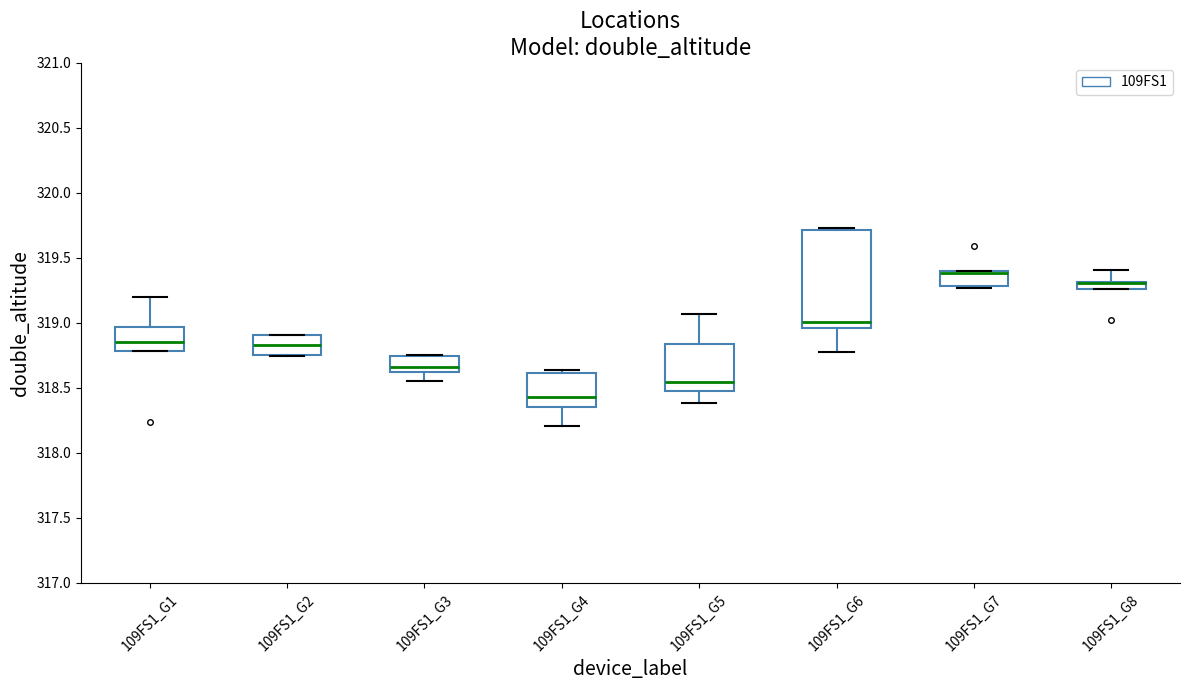

Where is the lower edge of the box for 109FS1_G7 on the y-axis? The values are not printed on the chart, so give them approximately, as read against the axis.

319.30